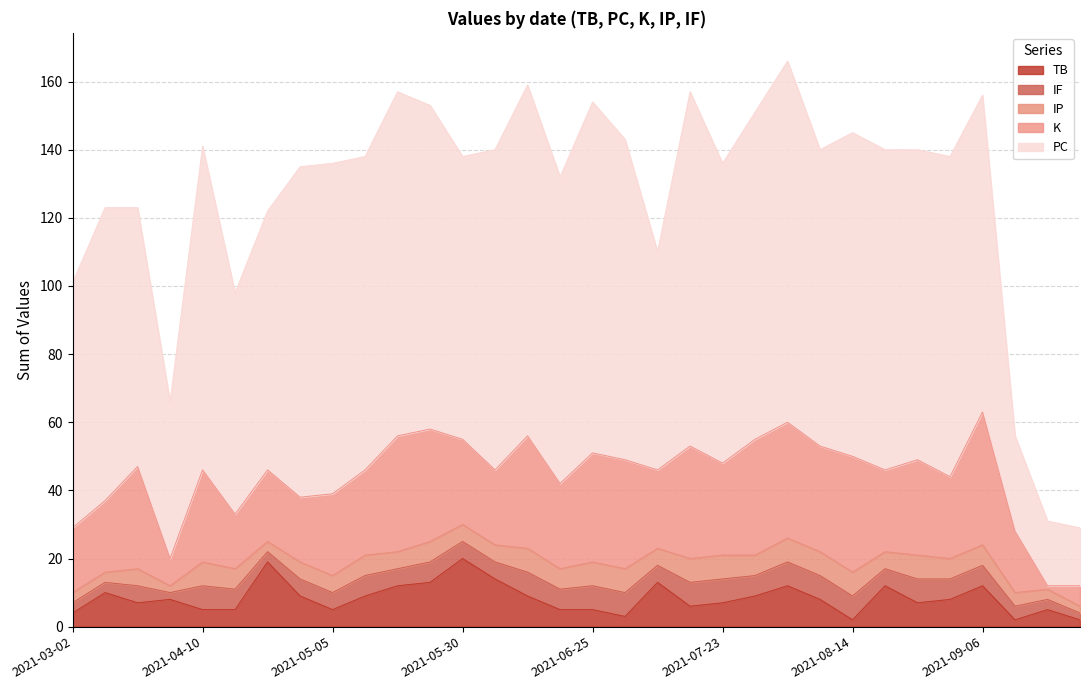

Which series has the largest total across all categories?

PC